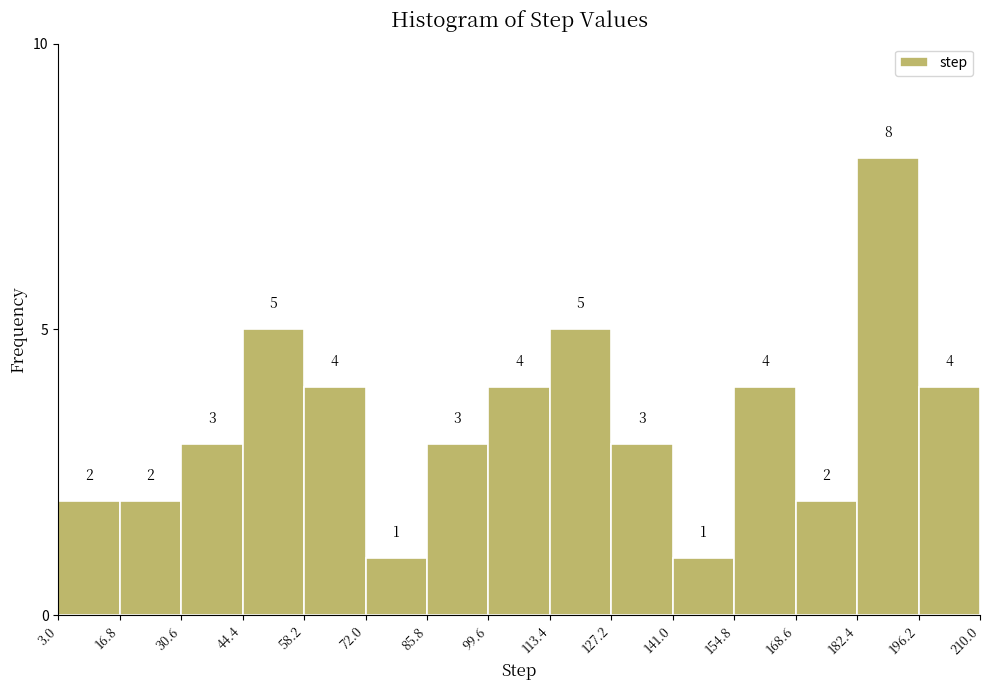

Reading left to right, transcribe this chart: for each bar, give the range it covers on the x-axis and its height.

3.0 to 16.8: 2
16.8 to 30.6: 2
30.6 to 44.4: 3
44.4 to 58.2: 5
58.2 to 72.0: 4
72.0 to 85.8: 1
85.8 to 99.6: 3
99.6 to 113.4: 4
113.4 to 127.2: 5
127.2 to 141.0: 3
141.0 to 154.8: 1
154.8 to 168.6: 4
168.6 to 182.4: 2
182.4 to 196.2: 8
196.2 to 210.0: 4